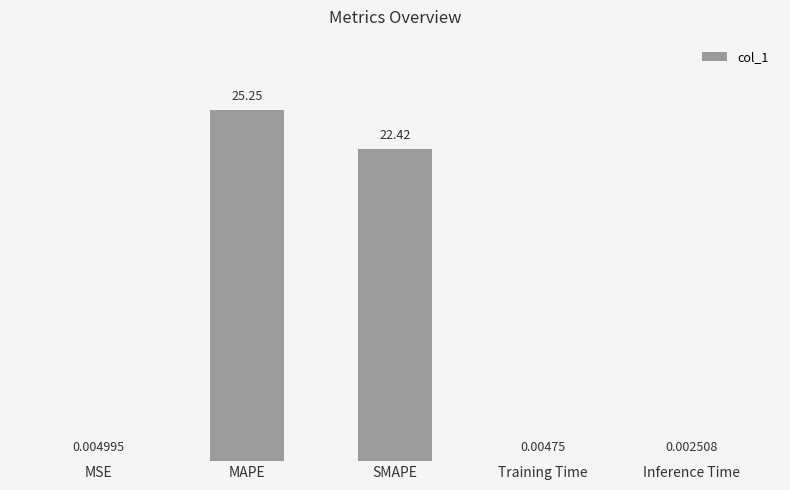

What is the greatest value displayed?

25.3